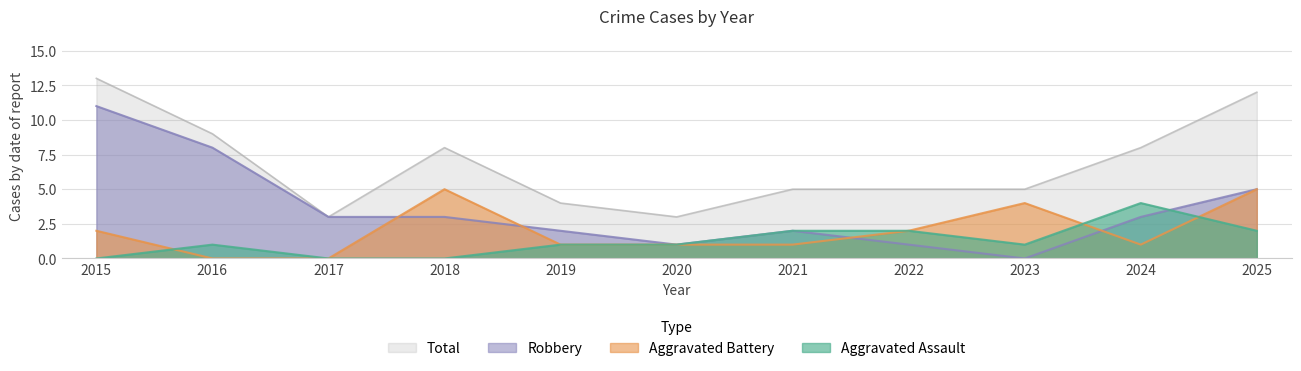

Count the Total values in the range 4 to 9.

7